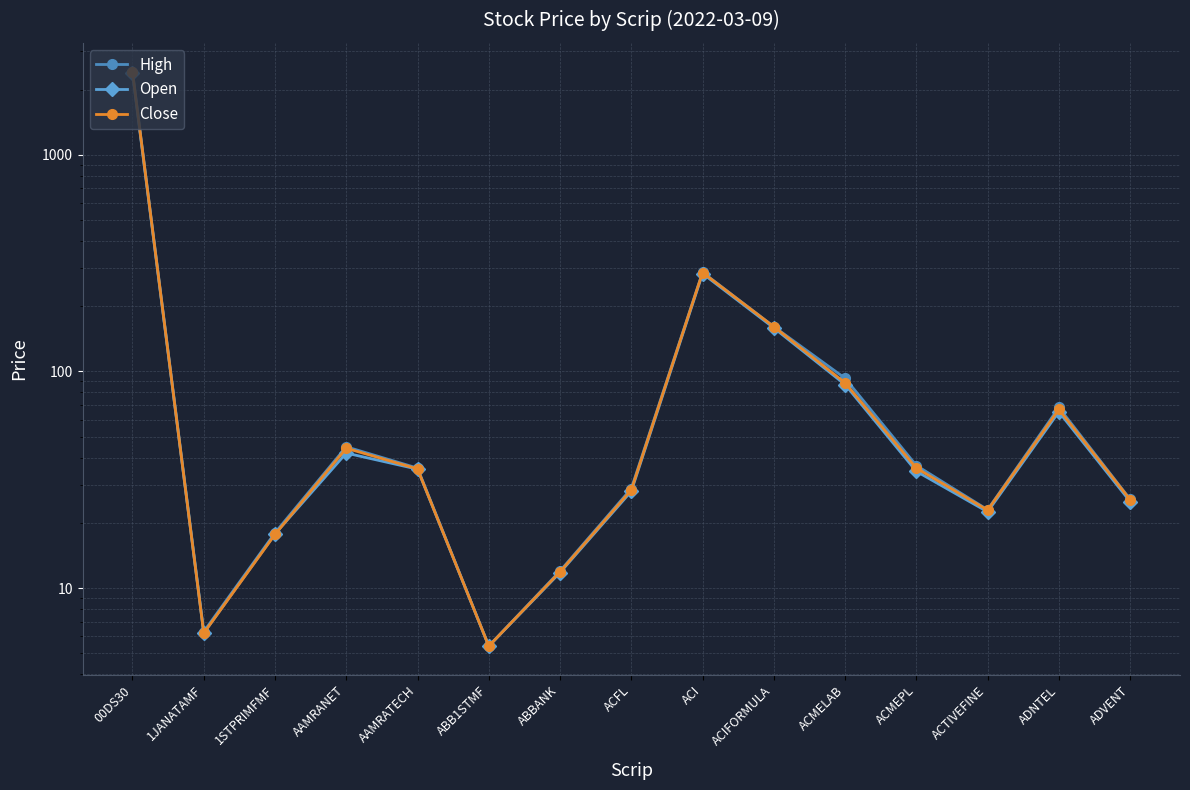

Which series has the largest total across all categories?

High